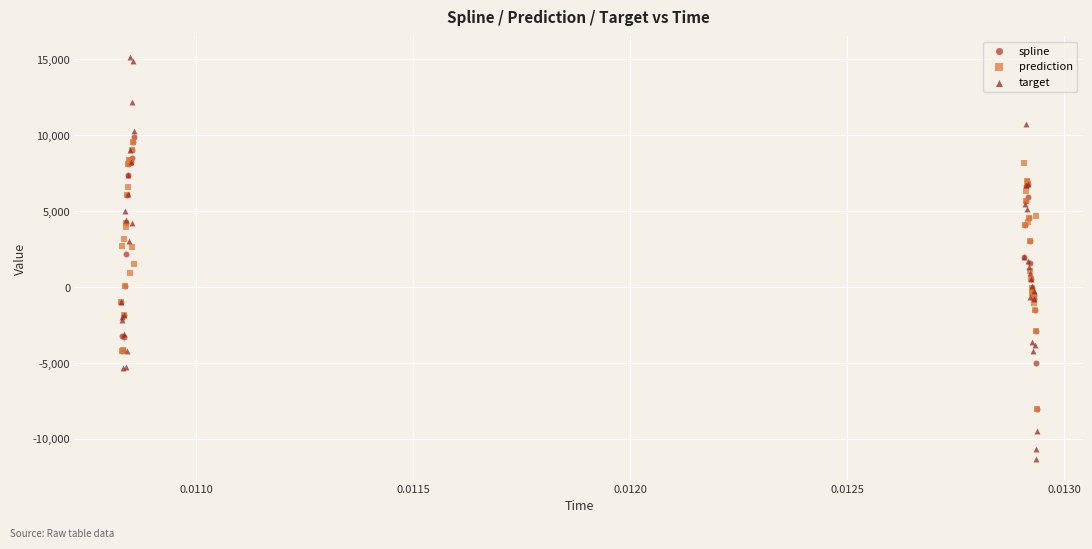

Which series contains the highest Y value?

target